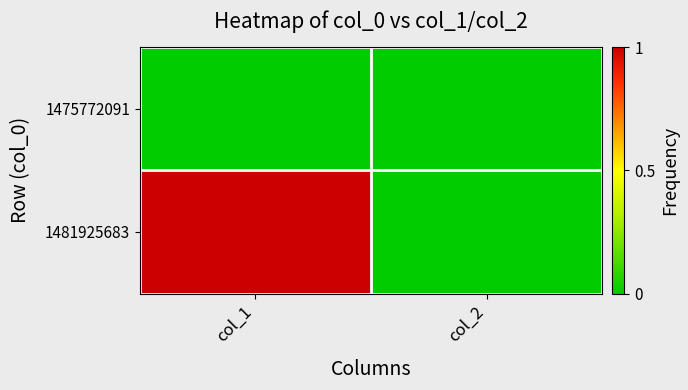

Reading left to right, what are all the values shown in this chart?

1475772091: col_1=0	col_2=0
1481925683: col_1=1	col_2=0